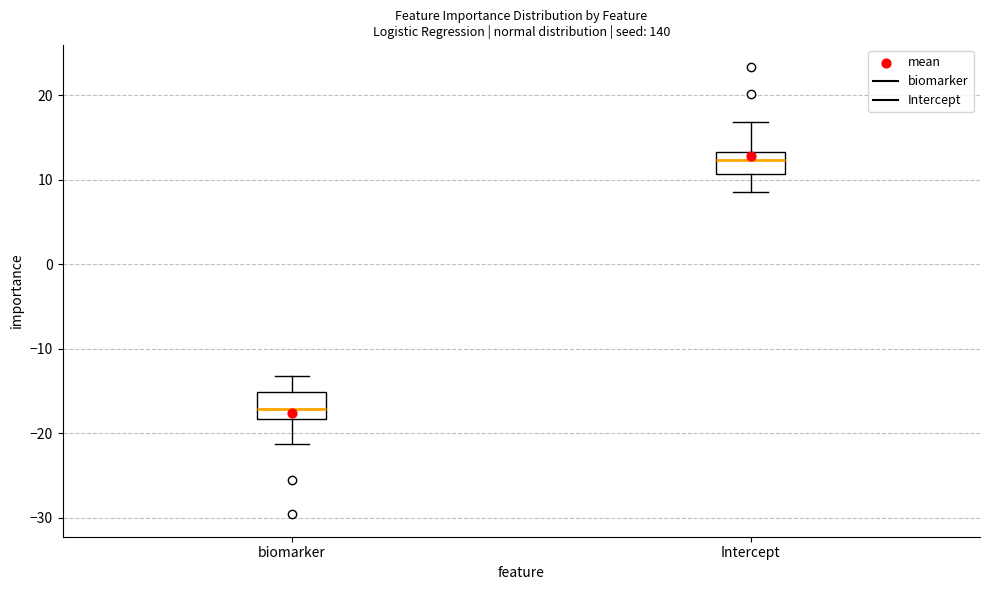

Reading left to right, transcribe this box plot: for each box, give where its median line is, the range the box spans, and where its two whiskers end, as read against the y-axis. The values are not printed on the chart, so give them approximately, as read against the axis.

biomarker: median -17, box -18 to -15, whiskers -21 to -13
Intercept: median 12, box 11 to 13, whiskers 9 to 17